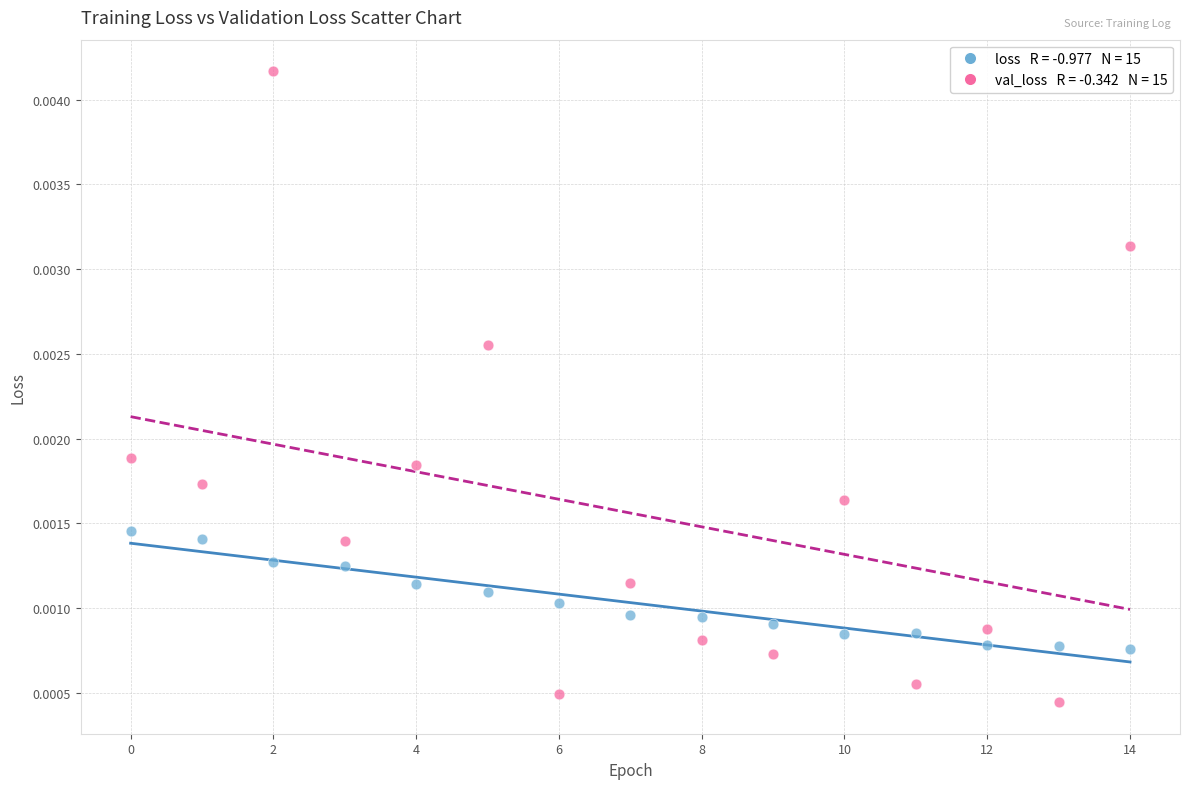

How many points are shown in the scatter plot?

30